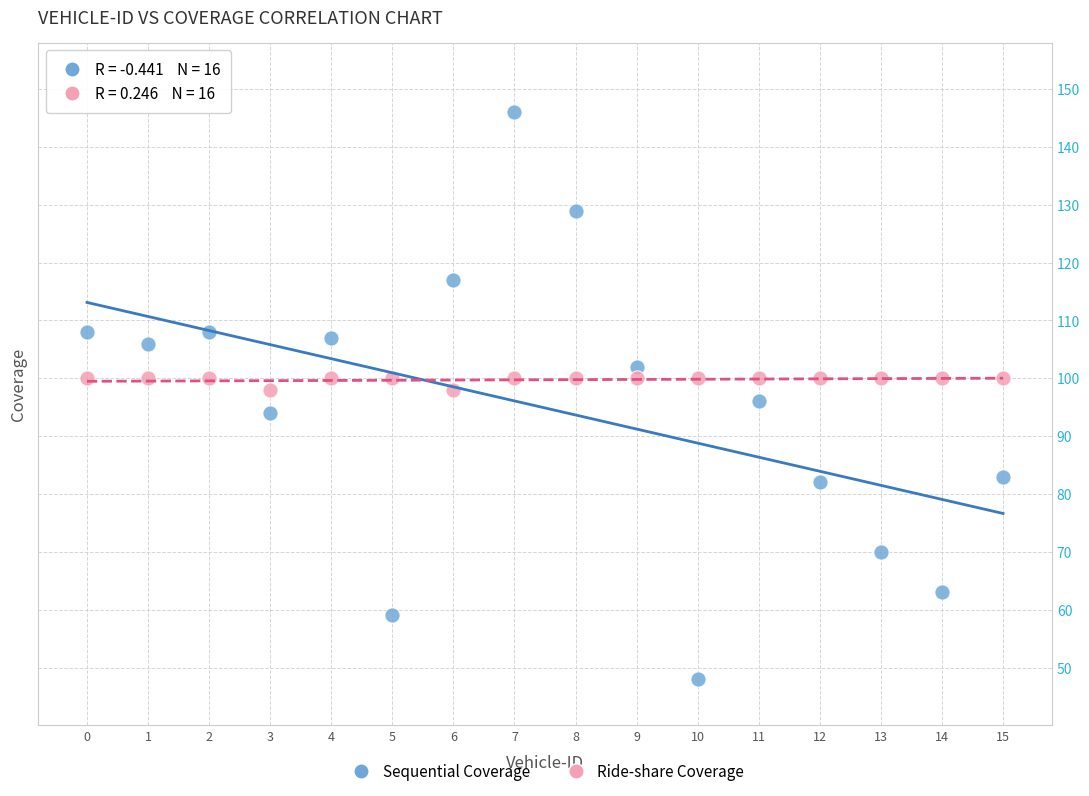

Which series contains the highest Y value?

Sequential Coverage